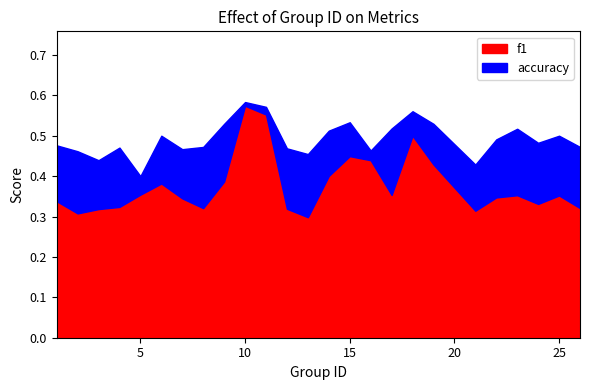

What value does the accuracy series have at 4?

0.5